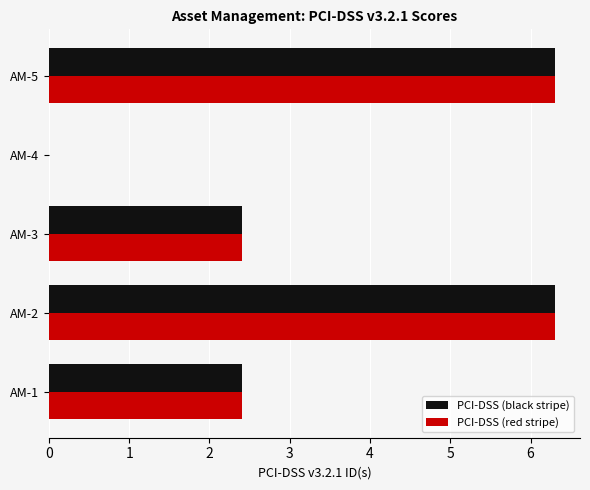

What is the sum of all PCI-DSS (red stripe) values?

17.4